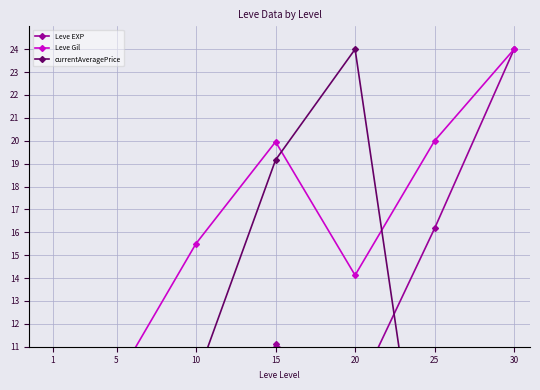

Reading right to left, extract all data points from this chart.

Leve EXP: 30=24.0	25=16.2	20=8.8	15=11.1	10=4.8	5=1.9	1=0.3
Leve Gil: 30=24.0	25=20.0	20=14.1	15=20.0	10=15.5	5=9.6	1=7.2
currentAveragePrice: 30=0.2	25=0.4	20=24.0	15=19.2	10=9.6	5=4.7	1=0.0